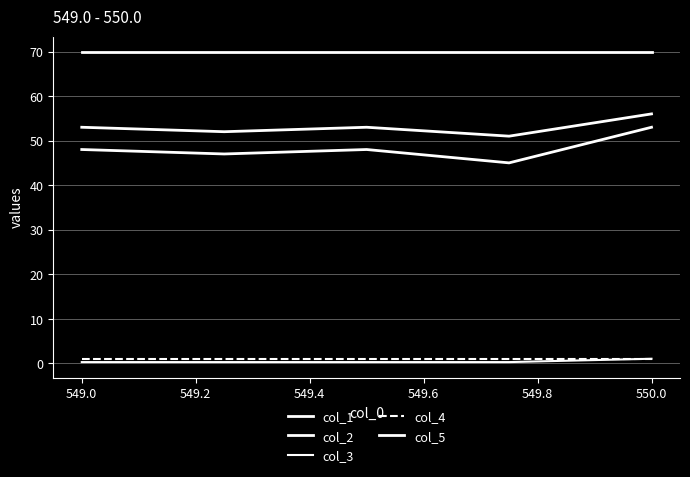

True or false: col_5 and col_2 intersect in this chart.

False